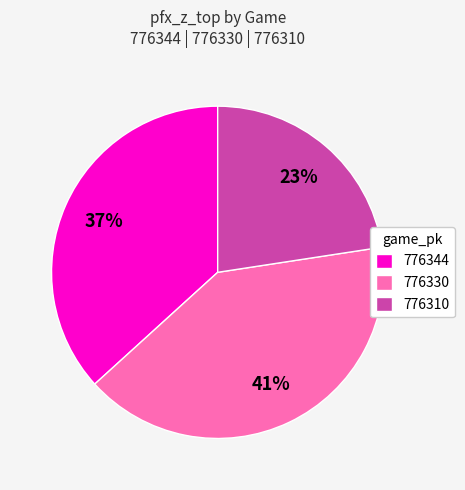

Does 776330 represent more than half of the total?

No